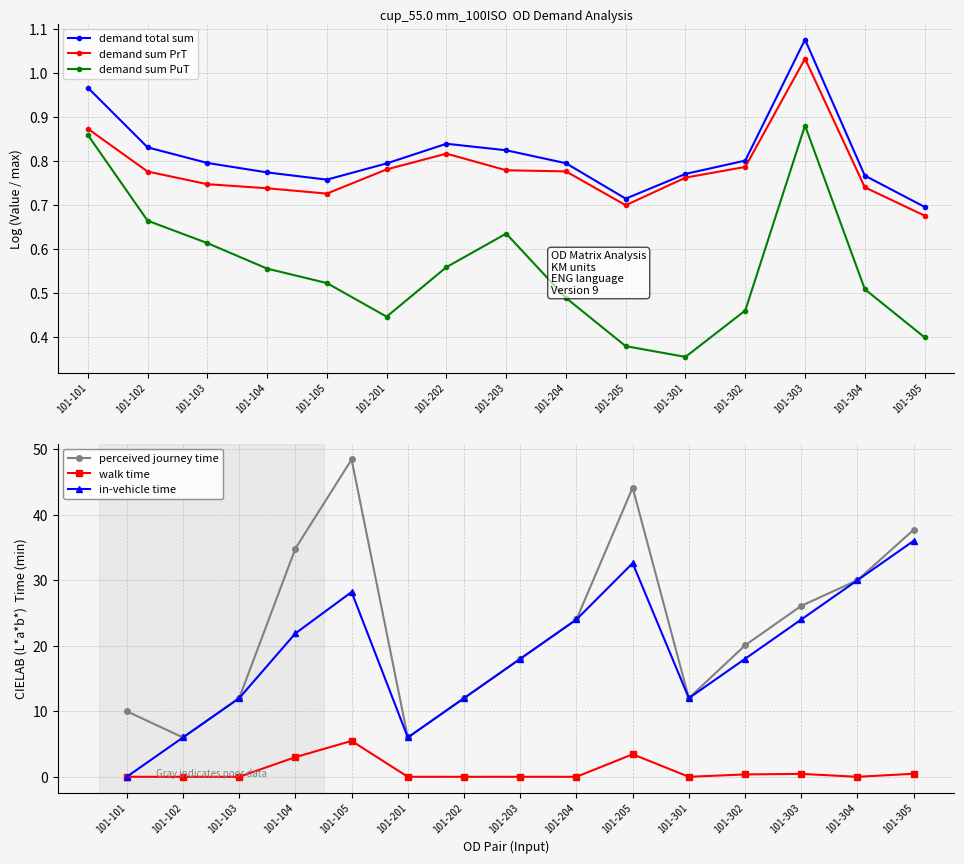

The demand total sum series shows 0.8 at 101-102. True or false?

True